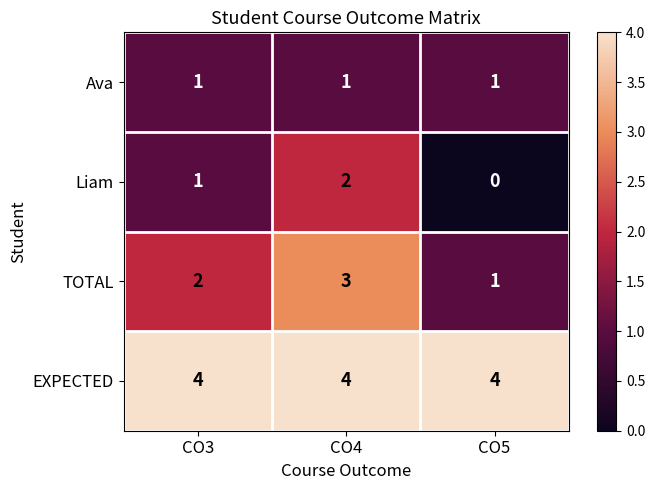

What is the total value across all series at CO5?

6